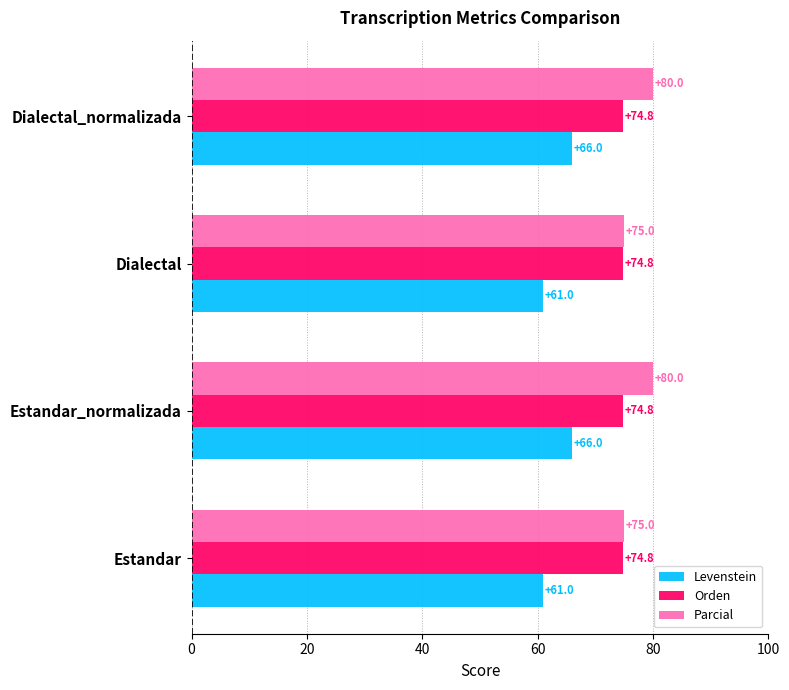

What is the difference between the highest and lowest values at Dialectal?

14.0